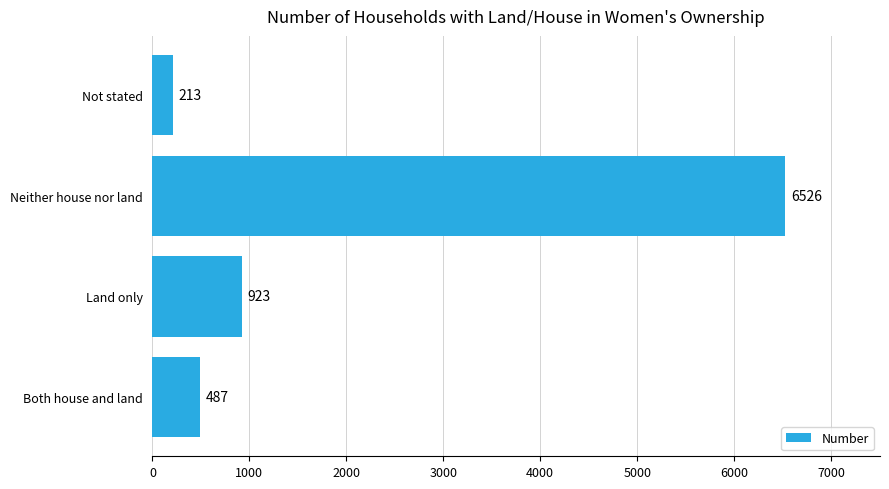

How many data points are less than 923?

2